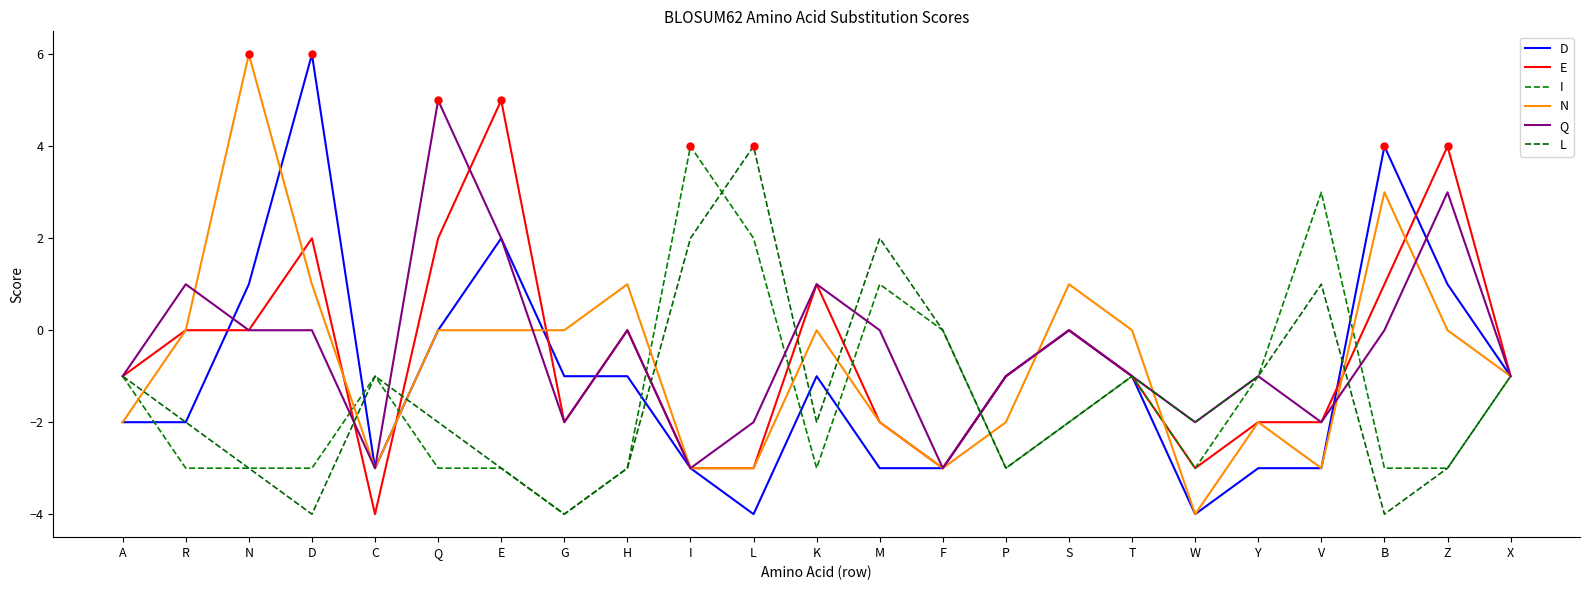

What position from the left is I?

10